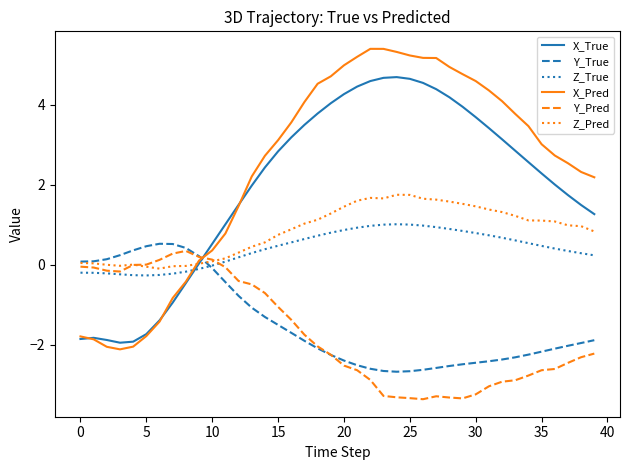

Which series has the largest range (max minus min)?

X_Pred